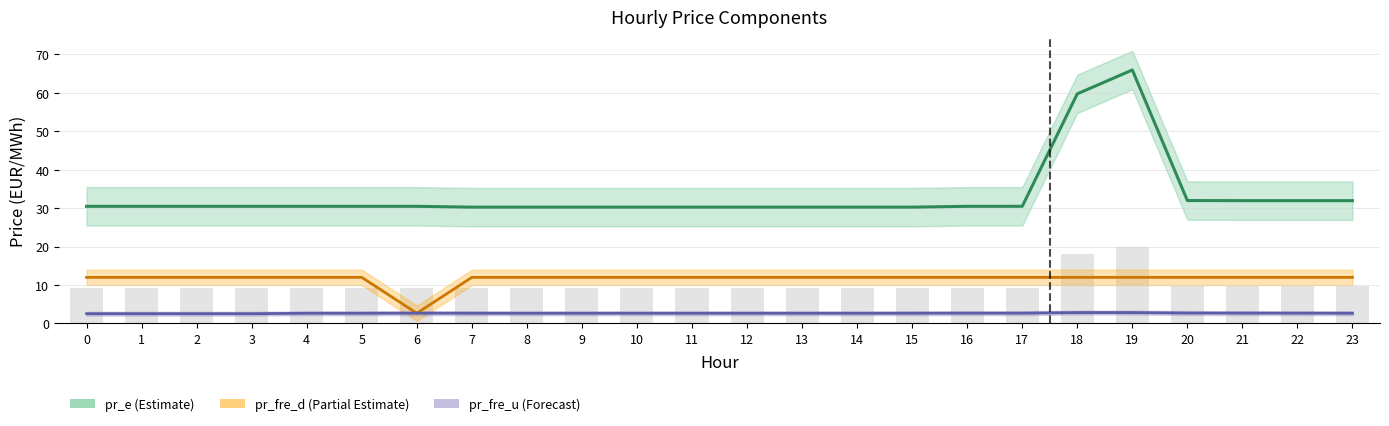

At which category is the sum across all series the highest?

19